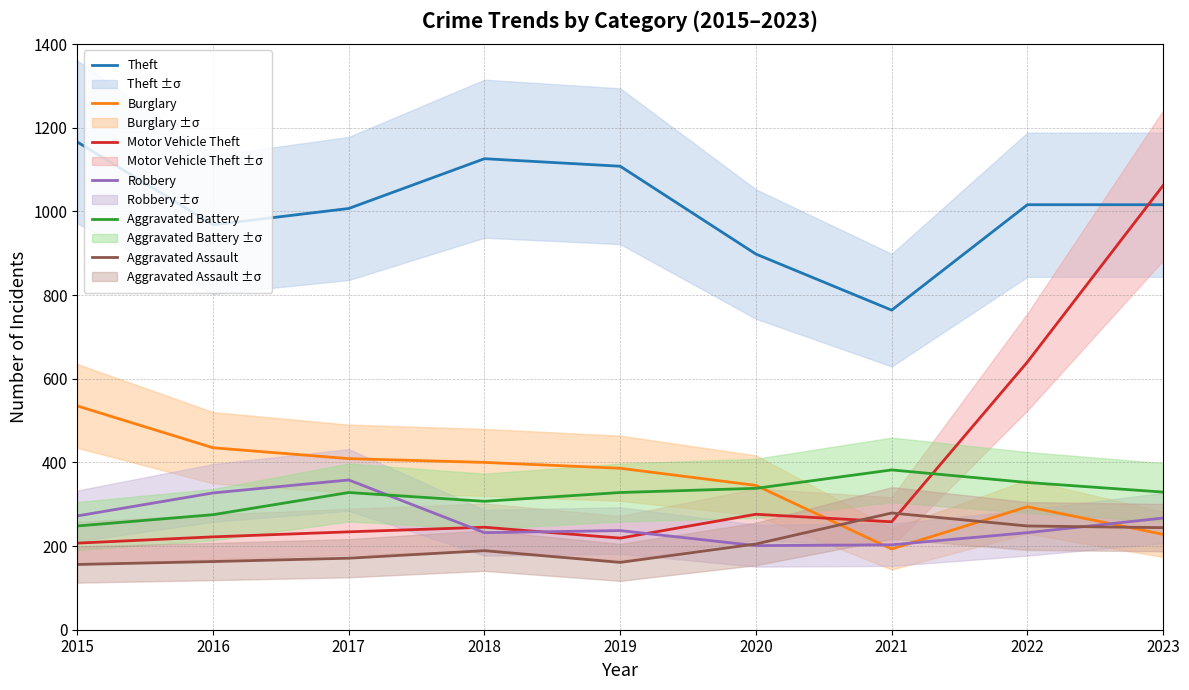

Reading left to right, list all the values displayed in this chart.

Theft: 1166	968	1007	1126	1108	898	764	1016	1016
Burglary: 535	435	409	400	386	345	193	294	228
Motor Vehicle Theft: 207	222	234	245	219	276	258	640	1062
Robbery: 272	327	358	232	237	201	203	232	267
Aggravated Battery: 248	275	328	307	328	338	382	352	329
Aggravated Assault: 156	163	171	189	161	205	279	248	244